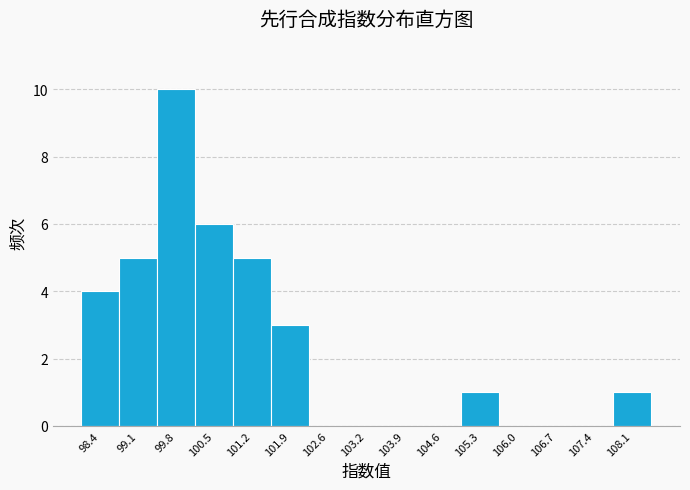

Reading left to right, transcribe this chart: for each bar, give the range it covers on the x-axis and its height. Neither the bar edges nor the heights are printed on the chart, so give them approximately, as read against the axes.

98.1 to 98.8: 4
98.8 to 99.5: 5
99.5 to 100.2: 10
100.2 to 100.8: 6
100.8 to 101.5: 5
101.5 to 102.2: 3
102.2 to 102.9: 0
102.9 to 103.6: 0
103.6 to 104.3: 0
104.3 to 105.0: 0
105.0 to 105.7: 1
105.7 to 106.3: 0
106.3 to 107.0: 0
107.0 to 107.7: 0
107.7 to 108.4: 1